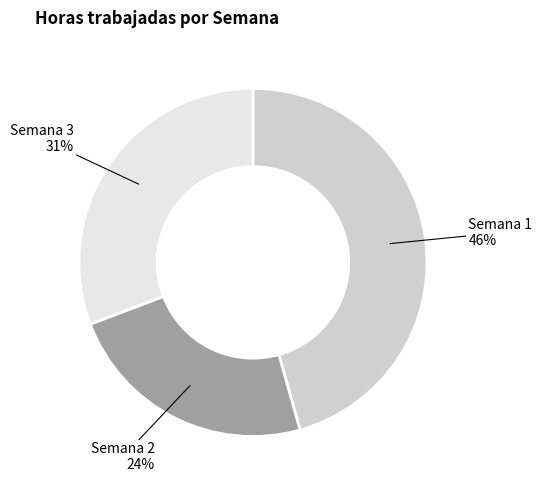

To the nearest percent, what is the difference between the Semana 2 and Semana 1 slice percentages?

22%